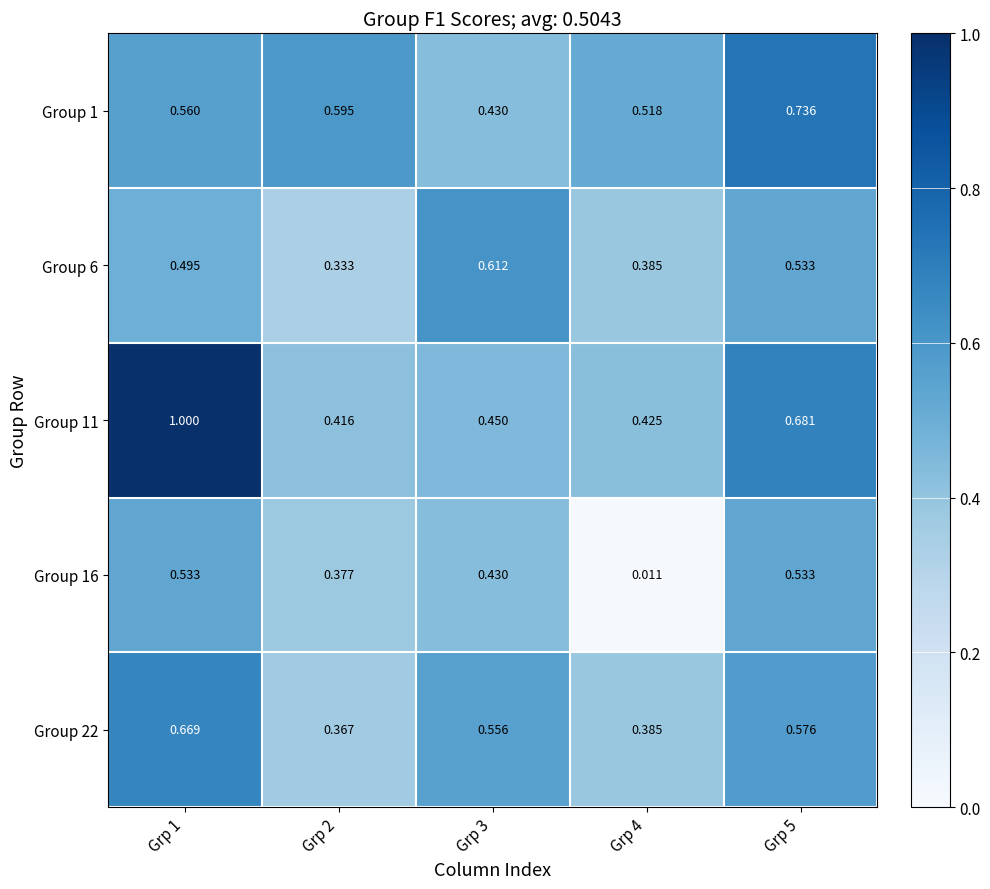

Is the value of Group 16 at Grp 5 greater than the value of Group 1 at Grp 2?

No